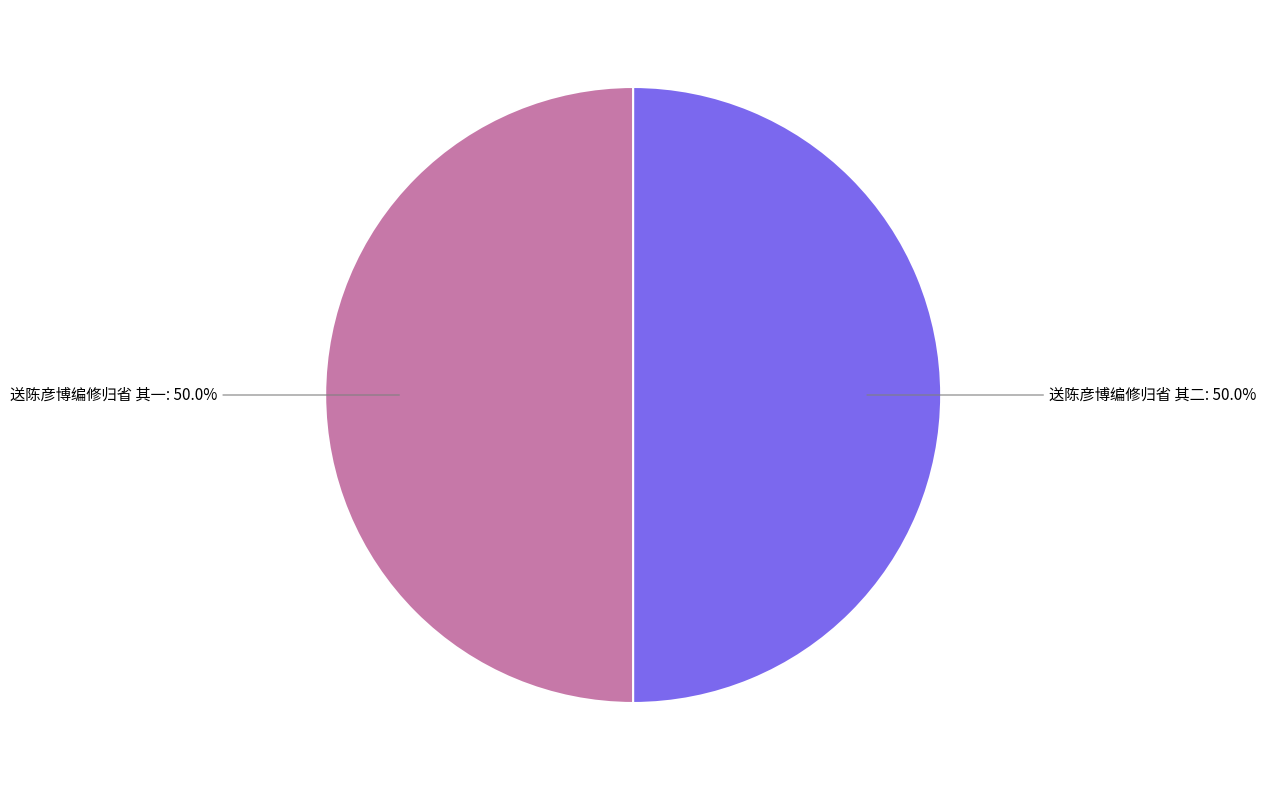

Approximately how many times larger is the value at 送陈彦博编修归省 其一: 50.0% compared to 送陈彦博编修归省 其二: 50.0%?

1.0